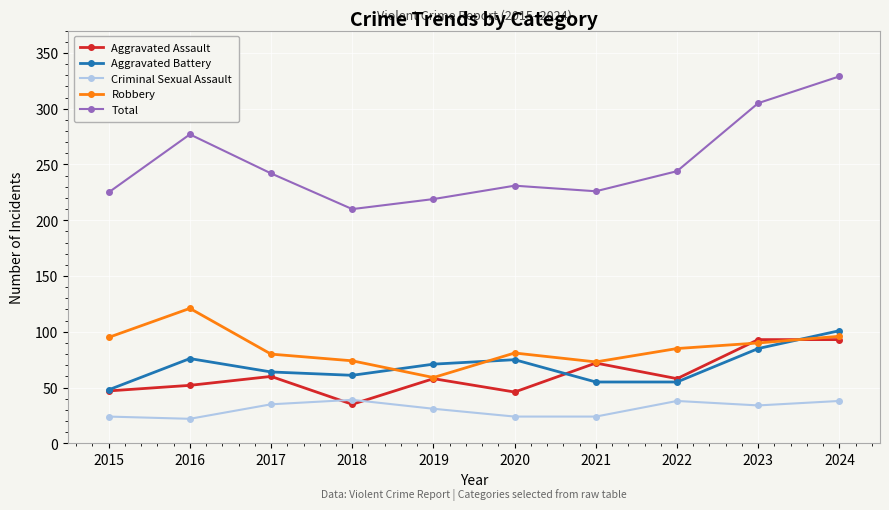

At which category is the sum across all series the highest?

2024